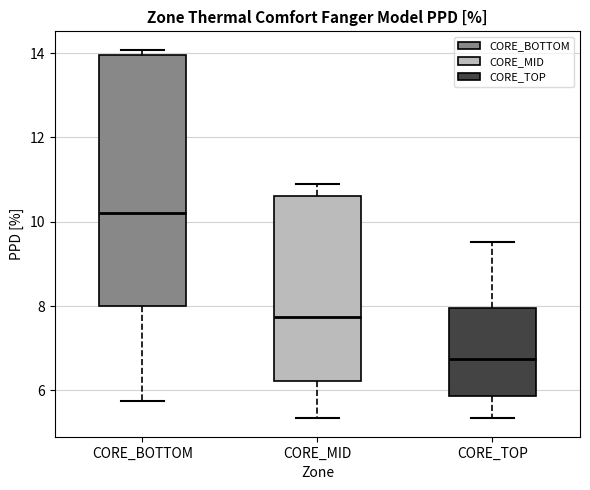

Reading left to right, read every box against the y-axis: the position of its median line, the range the box covers, and the ends of its whiskers. The values are not printed on the chart, so give them approximately, as read against the axis.

CORE_BOTTOM: median 10.2, box 8.0 to 14.0, whiskers 5.8 to 14.0 (just above the box's upper edge)
CORE_MID: median 7.8, box 6.2 to 10.6, whiskers 5.4 to 11.0
CORE_TOP: median 6.8, box 5.8 to 8.0, whiskers 5.4 to 9.6